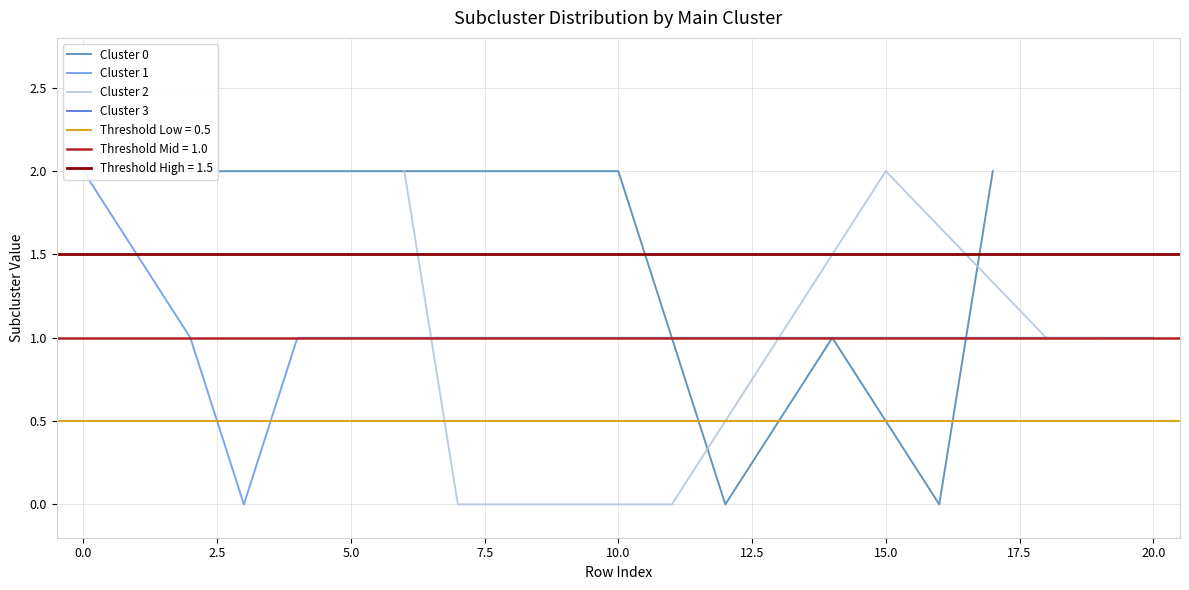

Is it true that the value at 9 is -1?

False